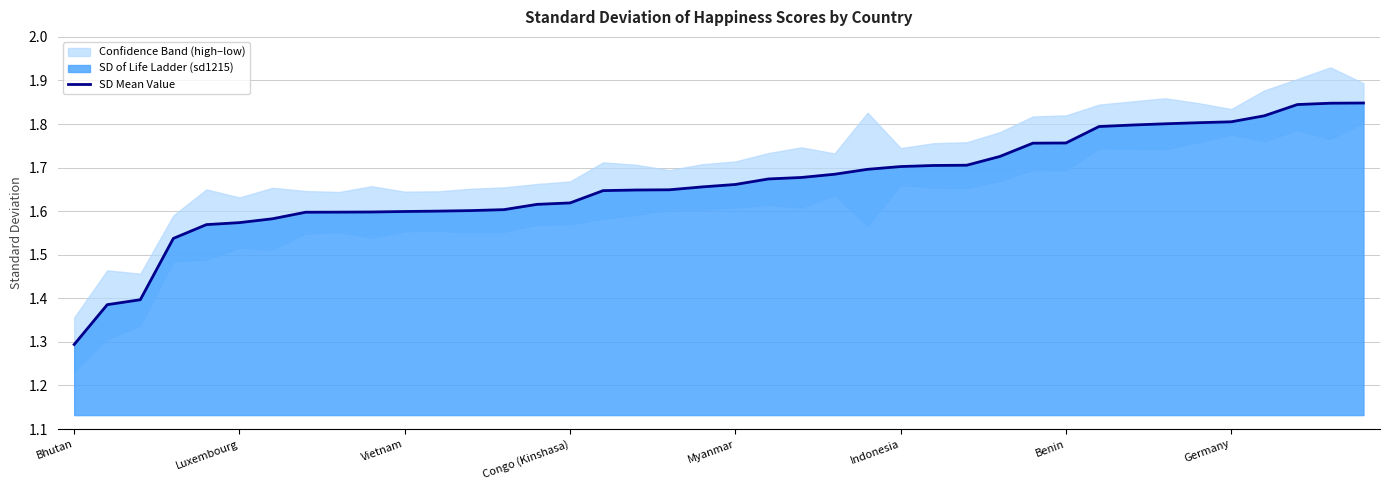

At which label is SD Mean Value closest to 1?

Bhutan